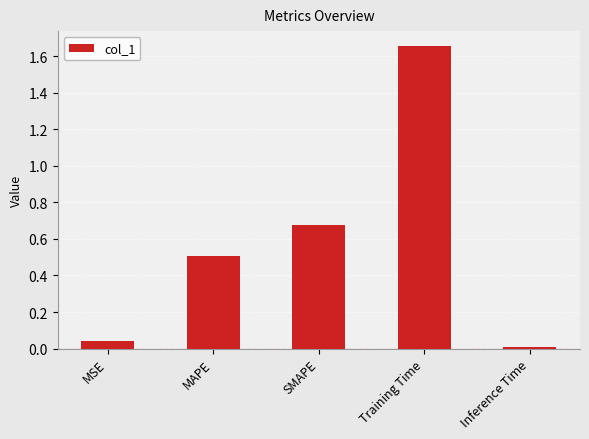

What position from the left is MSE?

1